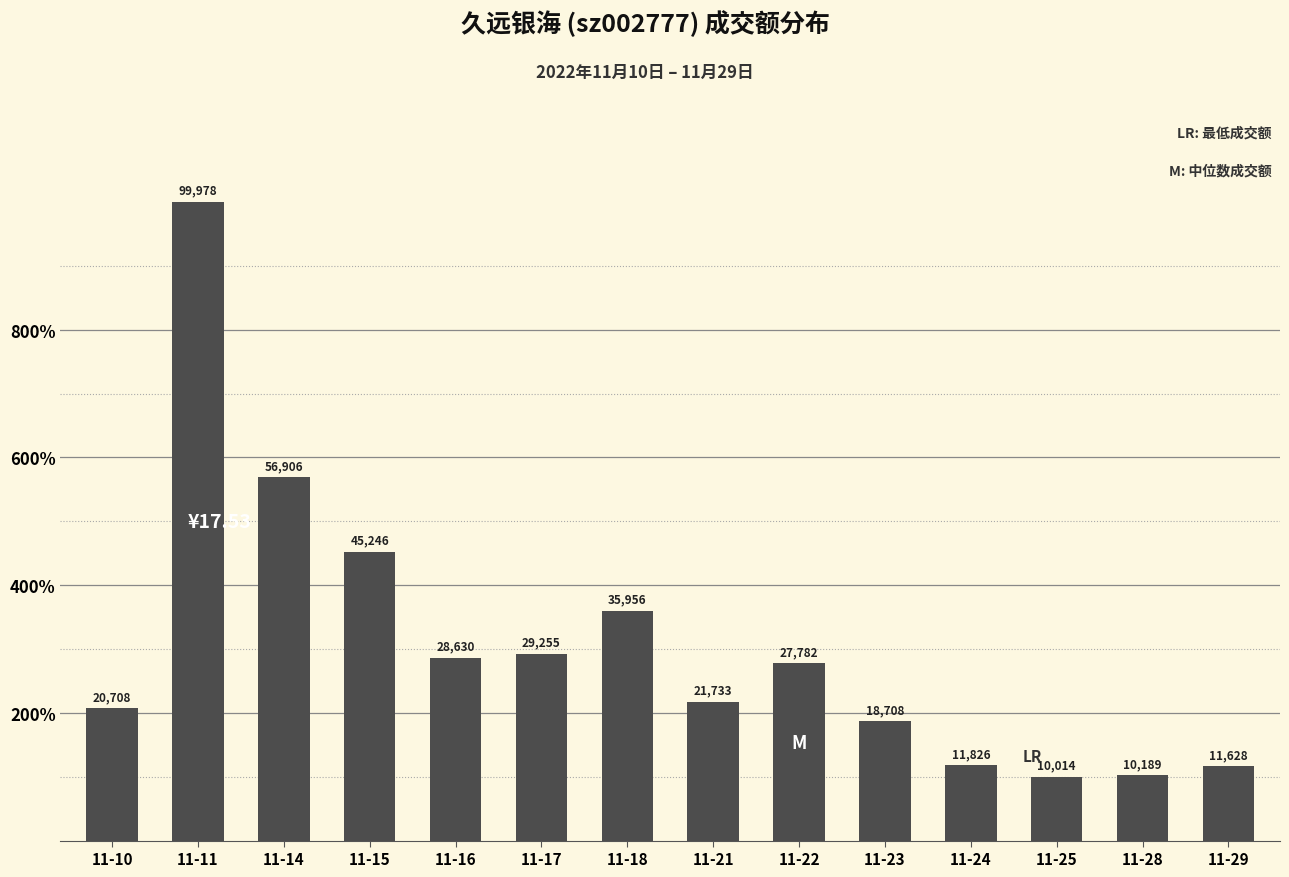

Count the number of values greater than 27782.

6